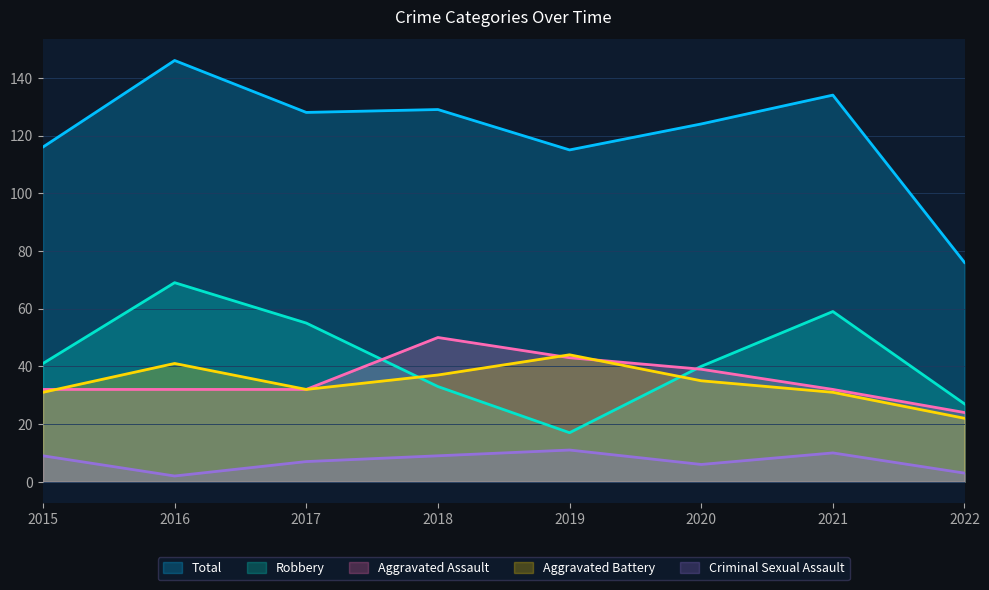

True or false: Aggravated Battery and Criminal Sexual Assault cross at least once.

False